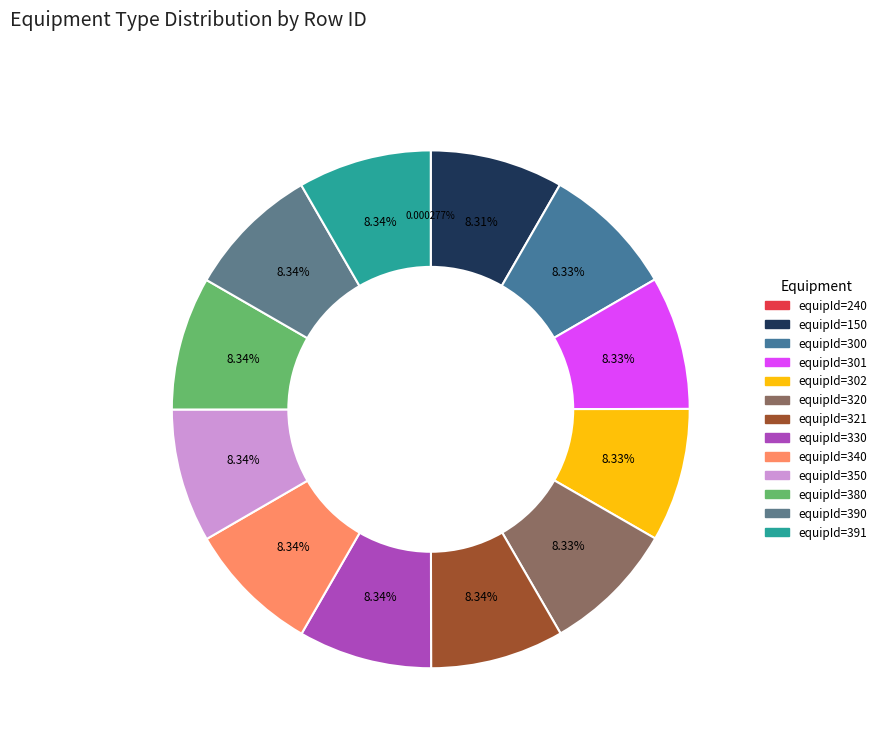

What is the largest slice in the pie chart?

equipId=391